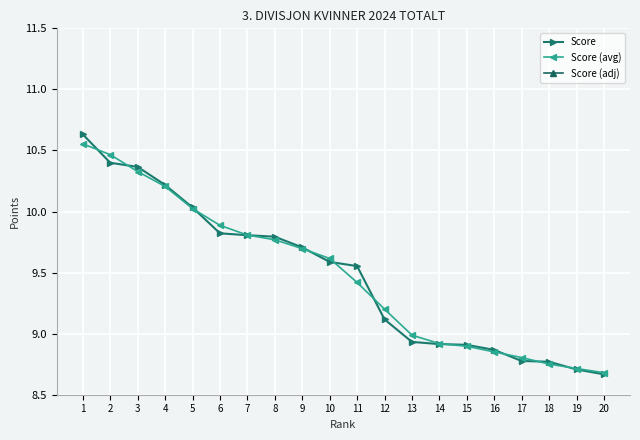

Is this an area chart (filled region under the line)?

No